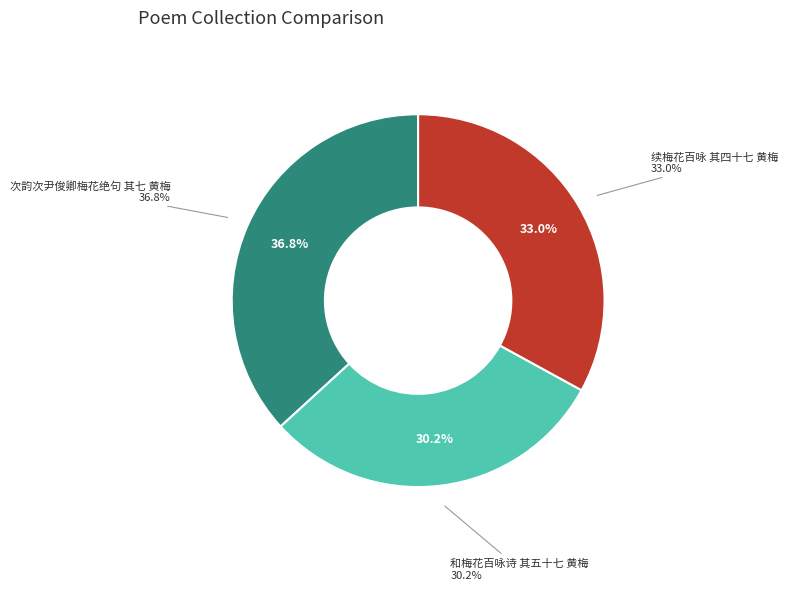

Which has a higher value, 和梅花百咏诗 其五十七 黄梅 or 次韵次尹俊卿梅花绝句 其七 黄梅?

次韵次尹俊卿梅花绝句 其七 黄梅